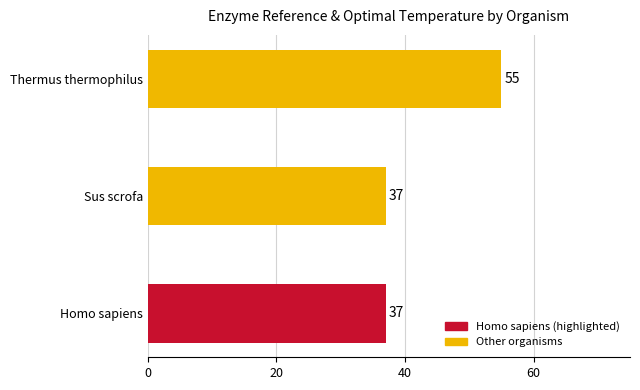

What is the ratio of the value at Thermus thermophilus to the value at Sus scrofa?

1.5